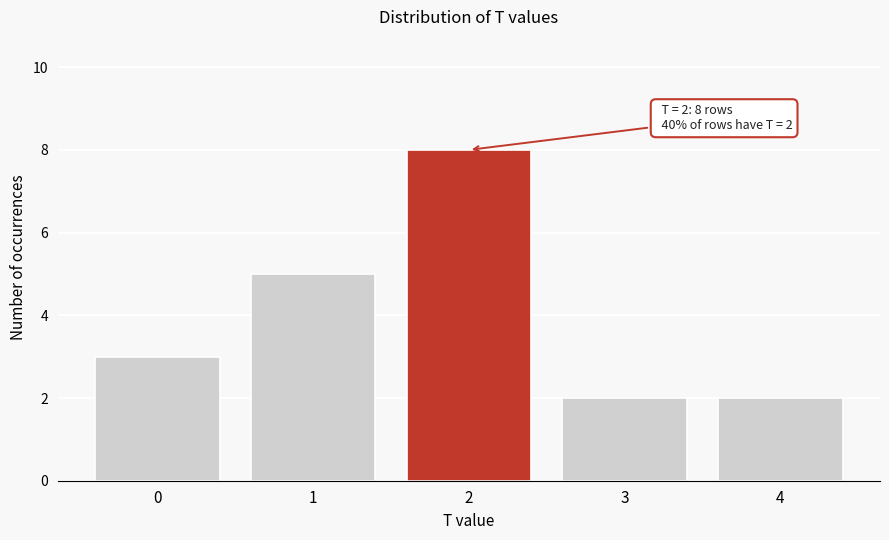

Reading left to right, list all the values displayed in this chart.

0=3	1=5	2=8	3=2	4=2